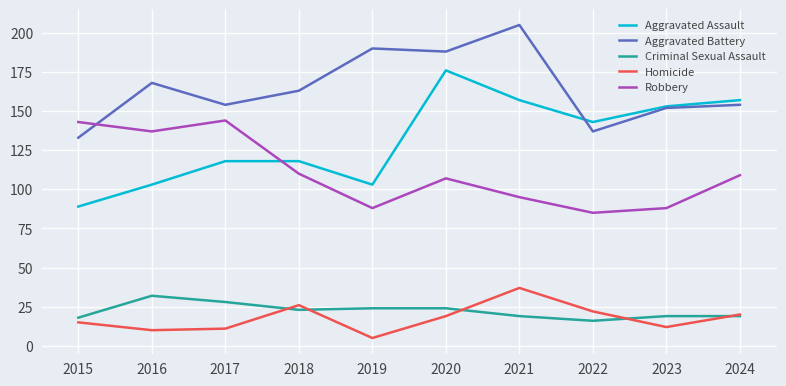

What is the total value across all series at 2020?

514